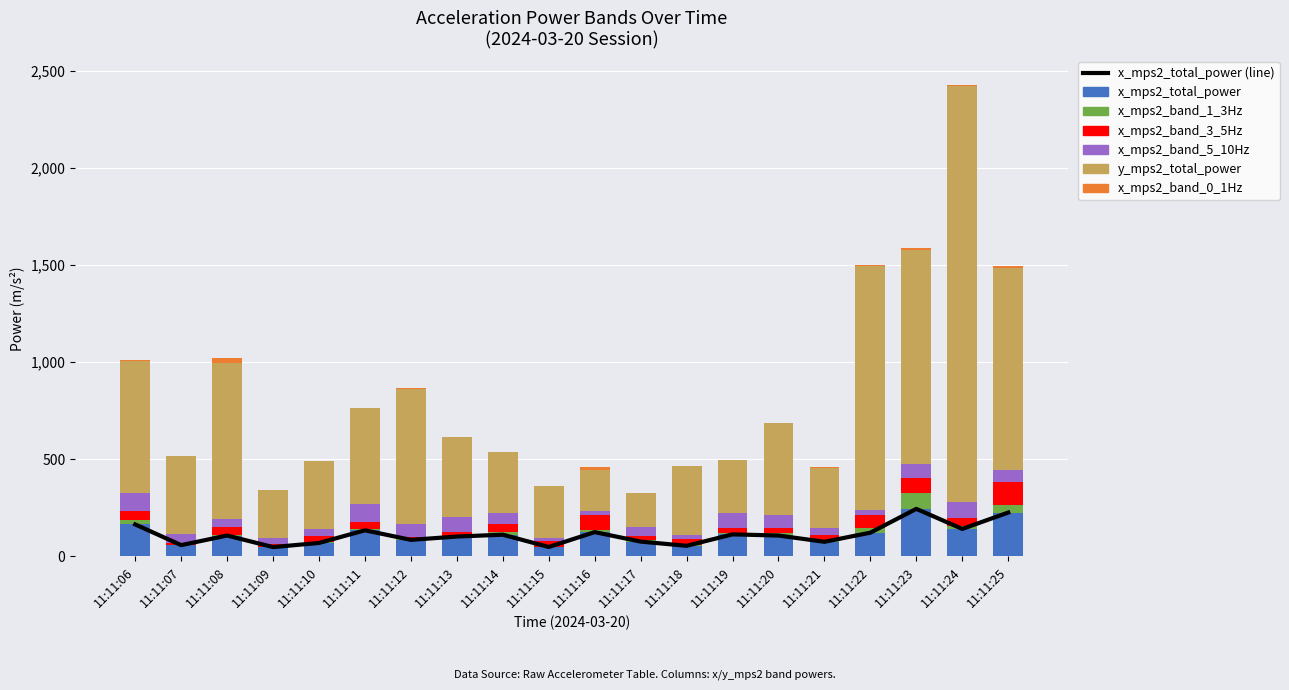

How many bars are there in total?

120